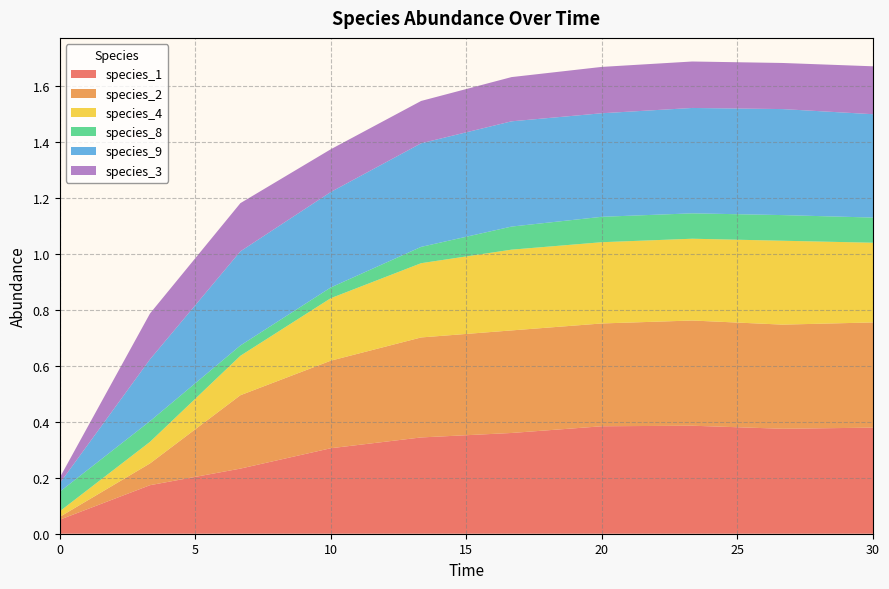

Reading left to right, extract all data points from this chart.

species_1: 0.0=0.1	3.333333333333333=0.2	6.666666666666667=0.2	10.0=0.3	13.333333333333334=0.3	16.666666666666668=0.4	20.0=0.4	23.333333333333336=0.4	26.666666666666668=0.4	30.0=0.4
species_2: 0.0=0.0	3.333333333333333=0.1	6.666666666666667=0.3	10.0=0.3	13.333333333333334=0.4	16.666666666666668=0.4	20.0=0.4	23.333333333333336=0.4	26.666666666666668=0.4	30.0=0.4
species_4: 0.0=0.0	3.333333333333333=0.1	6.666666666666667=0.1	10.0=0.2	13.333333333333334=0.3	16.666666666666668=0.3	20.0=0.3	23.333333333333336=0.3	26.666666666666668=0.3	30.0=0.3
species_8: 0.0=0.1	3.333333333333333=0.1	6.666666666666667=0.0	10.0=0.0	13.333333333333334=0.1	16.666666666666668=0.1	20.0=0.1	23.333333333333336=0.1	26.666666666666668=0.1	30.0=0.1
species_9: 0.0=0.0	3.333333333333333=0.2	6.666666666666667=0.3	10.0=0.3	13.333333333333334=0.4	16.666666666666668=0.4	20.0=0.4	23.333333333333336=0.4	26.666666666666668=0.4	30.0=0.4
species_3: 0.0=0.0	3.333333333333333=0.2	6.666666666666667=0.2	10.0=0.2	13.333333333333334=0.2	16.666666666666668=0.2	20.0=0.2	23.333333333333336=0.2	26.666666666666668=0.2	30.0=0.2